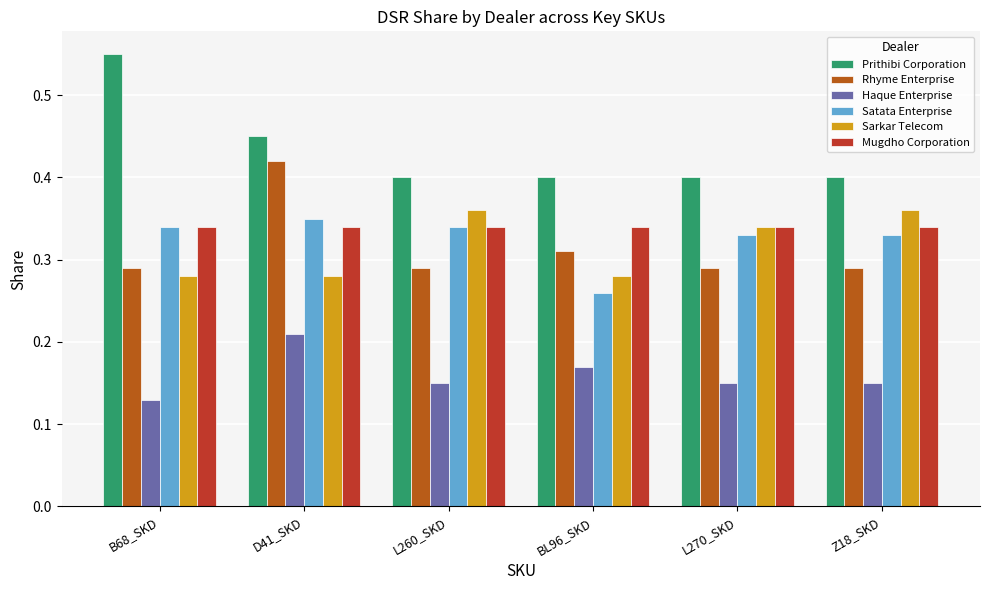

Between D41_SKD and BL96_SKD, which series saw the biggest shift?

Rhyme Enterprise